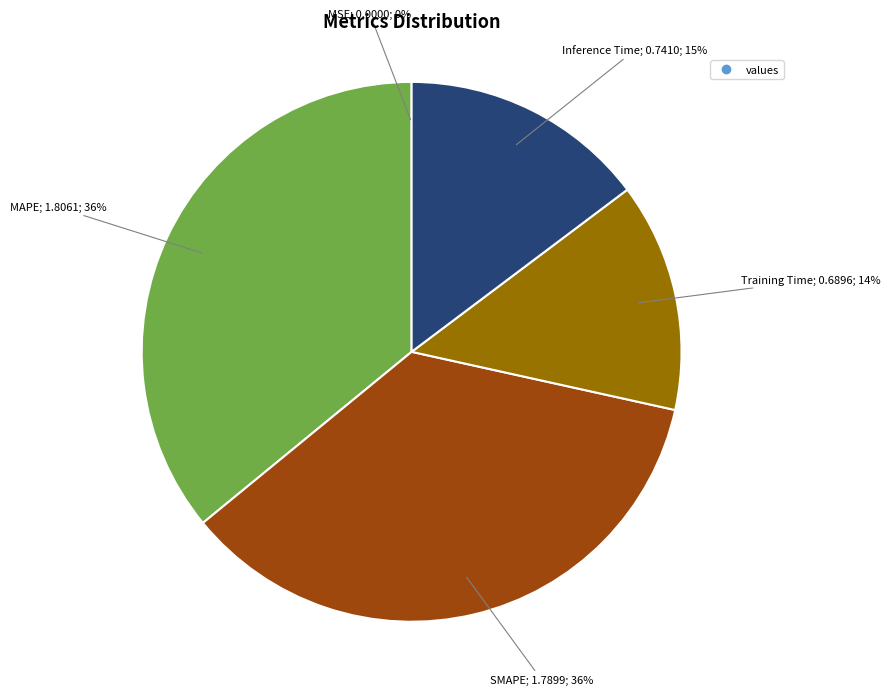

To the nearest percent, what is the difference between the largest and smallest slice percentages?

36%